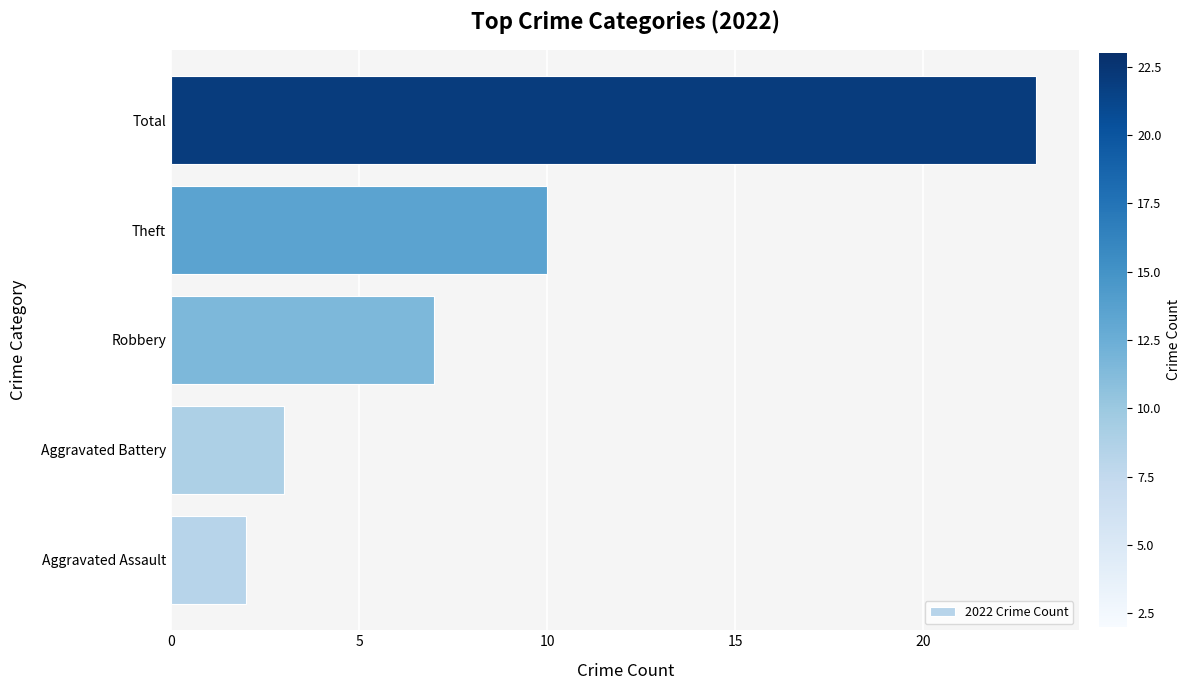

Reading top to bottom, extract all data points from this chart.

Total=23	Theft=10	Robbery=7	Aggravated Battery=3	Aggravated Assault=2